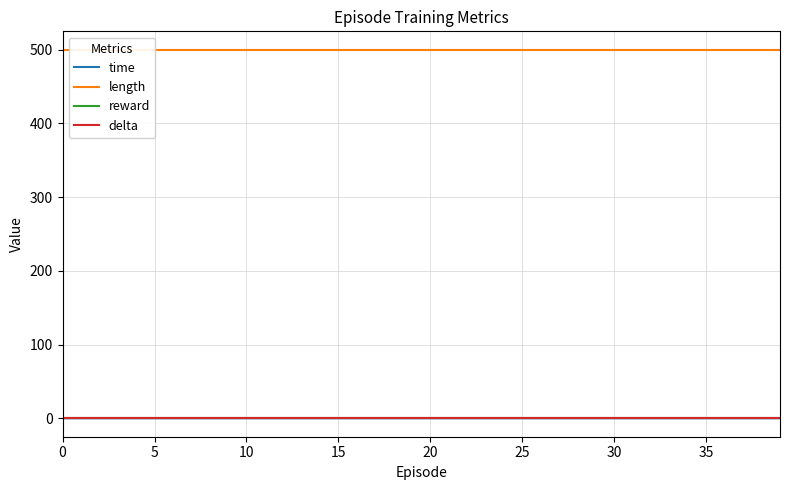

Is it true that length equals 500.0 at 36?

True